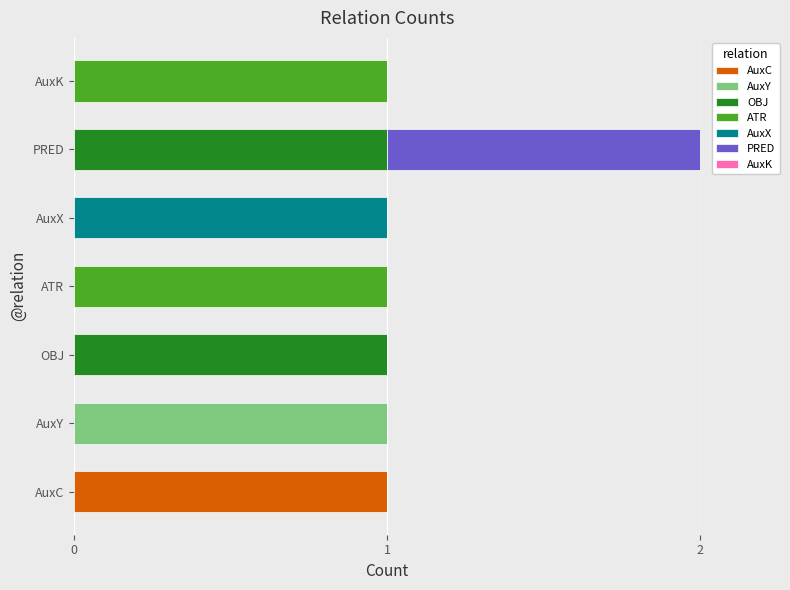

At which category is the sum across all series the highest?

PRED